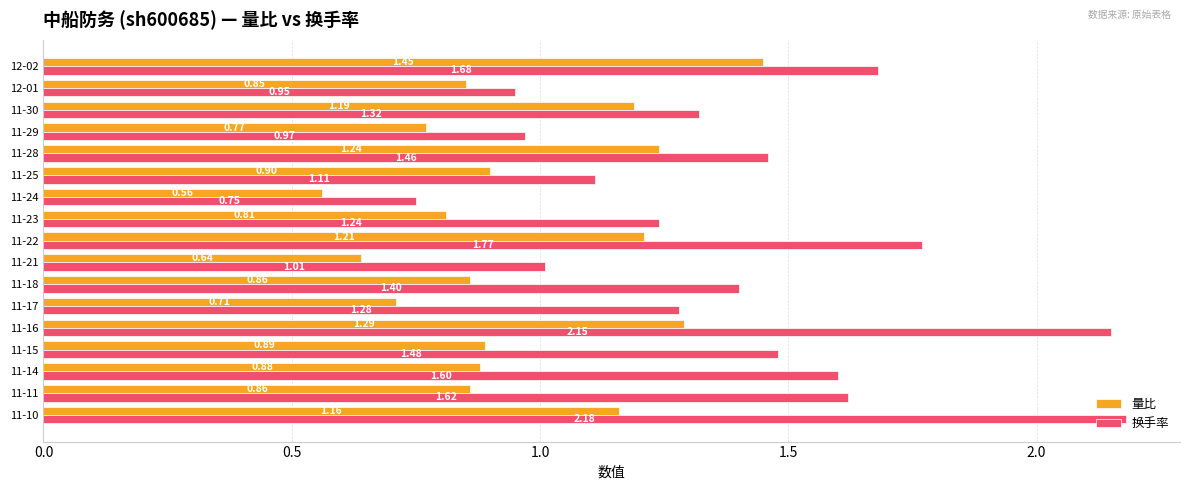

List the series in order of their peak value, highest first.

换手率, 量比